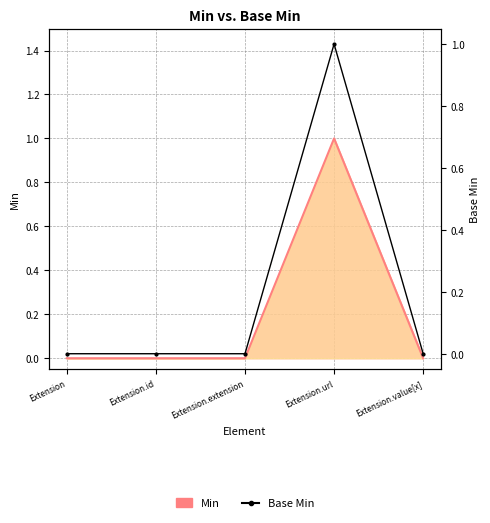

What is the difference between the maximum and minimum values?

1